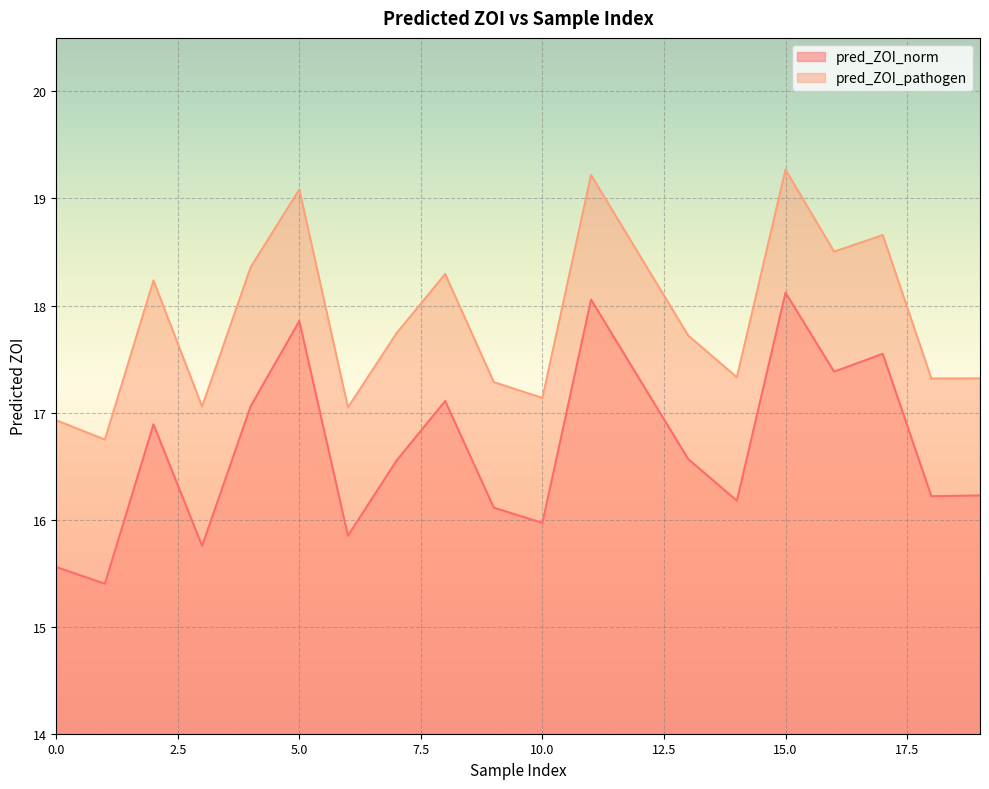

What is the spread (max minus min) of values at 2?

1.3